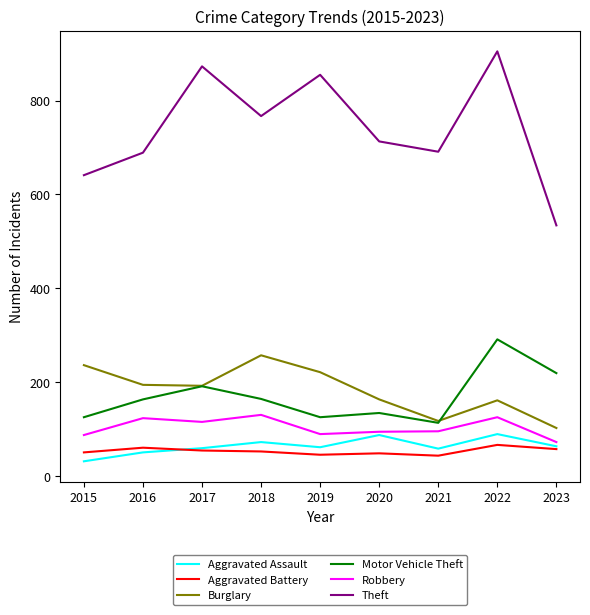

List the series in order of their peak value, highest first.

Theft, Motor Vehicle Theft, Burglary, Robbery, Aggravated Assault, Aggravated Battery